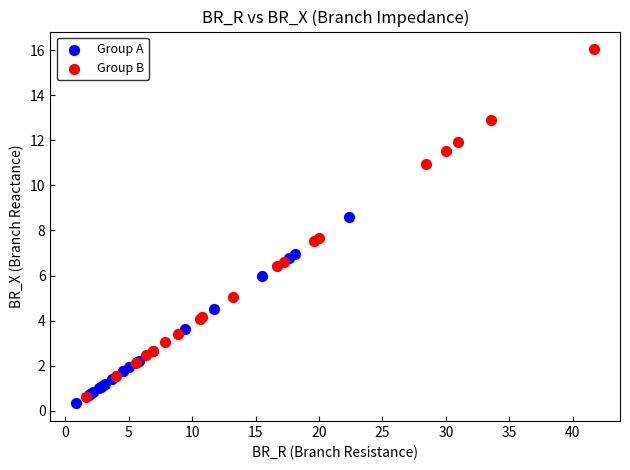

Which series reaches the maximum Y coordinate?

Group B